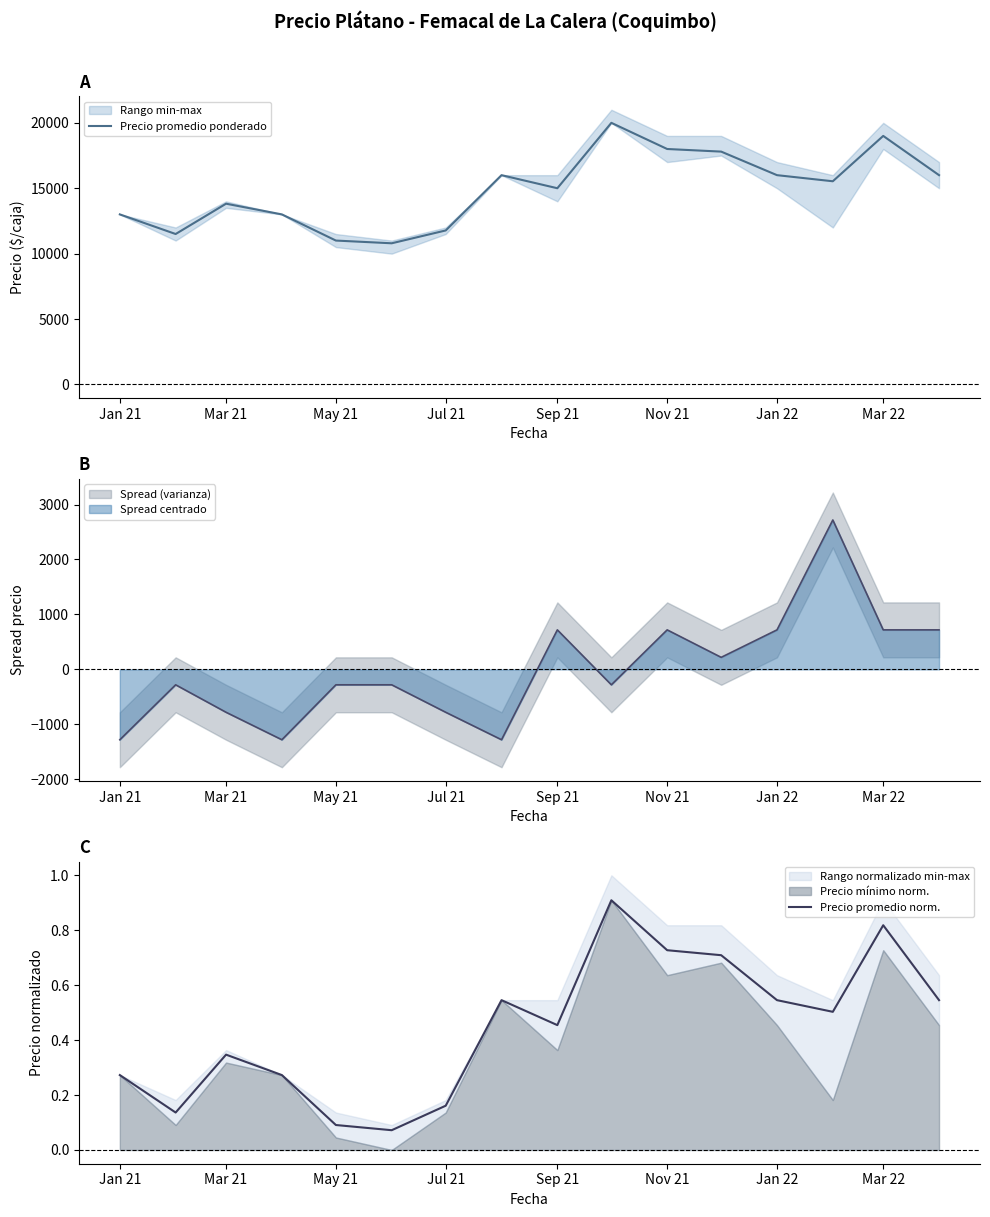

What is the maximum value shown in the chart?

20000.0